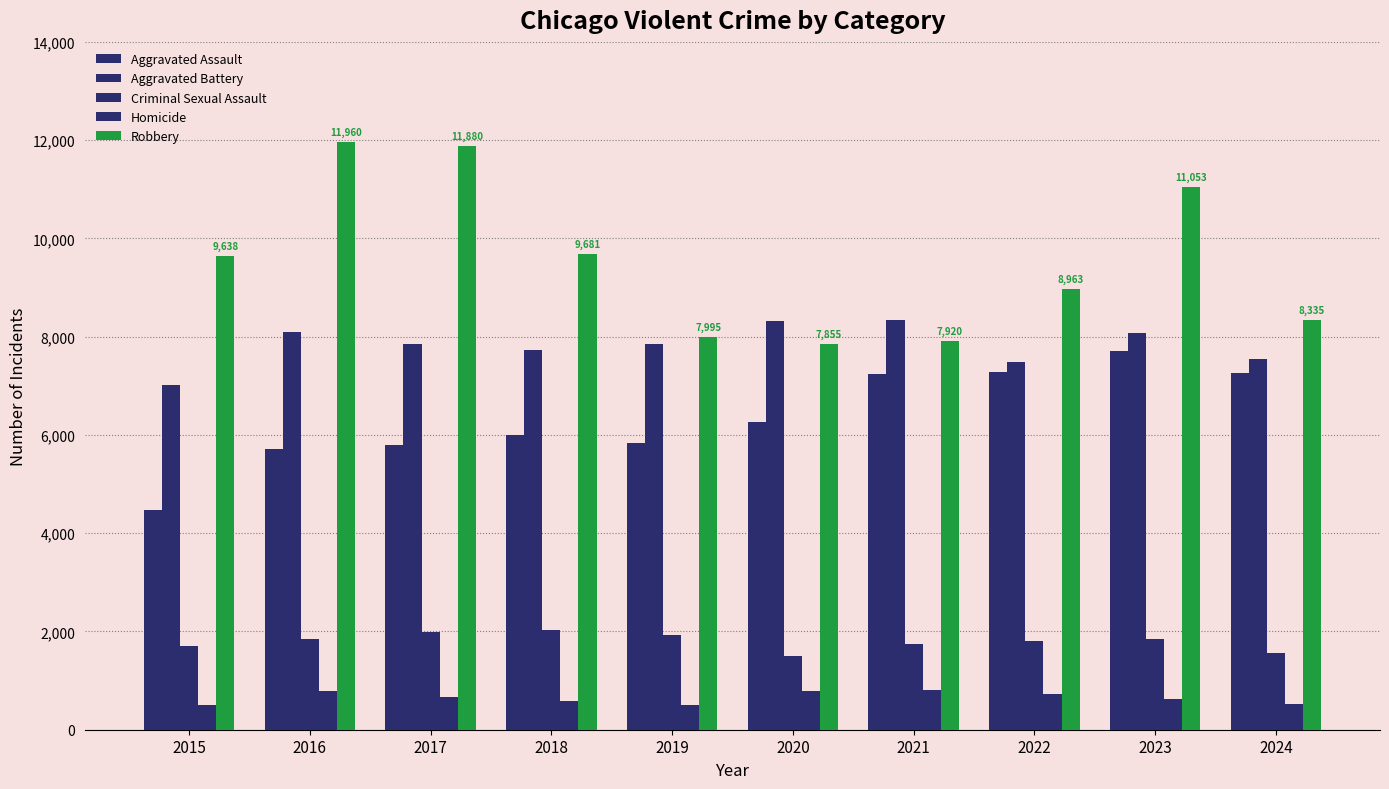

How many data points in Aggravated Assault are less than 6265?

5